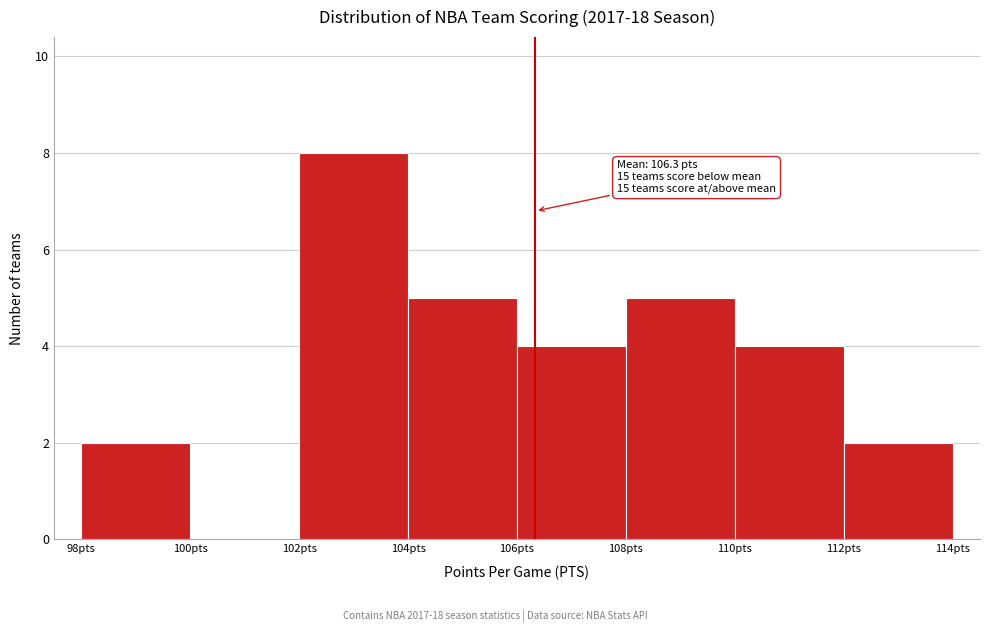

Which range on the x-axis has the tallest bar?

102 to 104